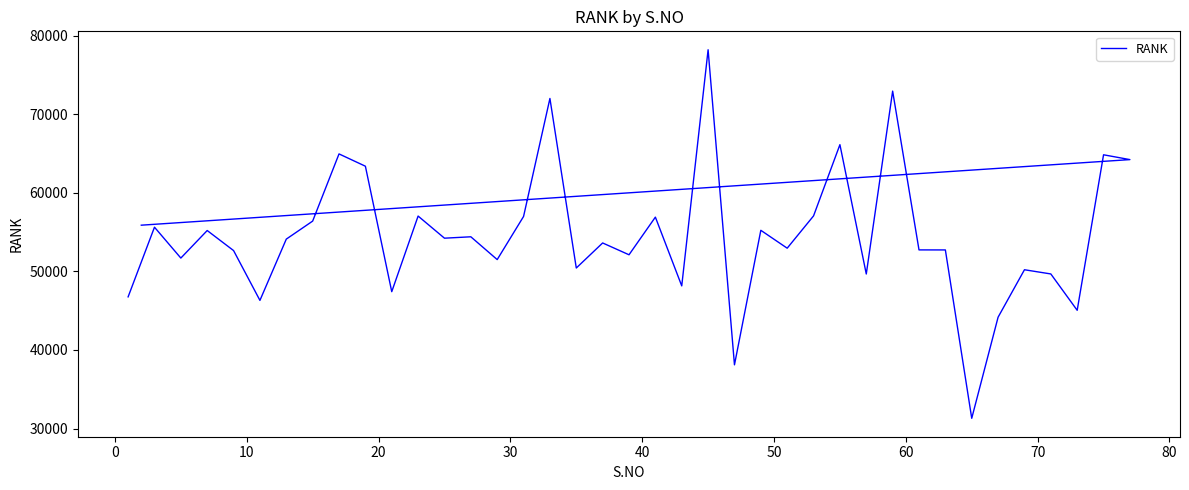

True or false: the data has more than 2 interior local peaks.

True